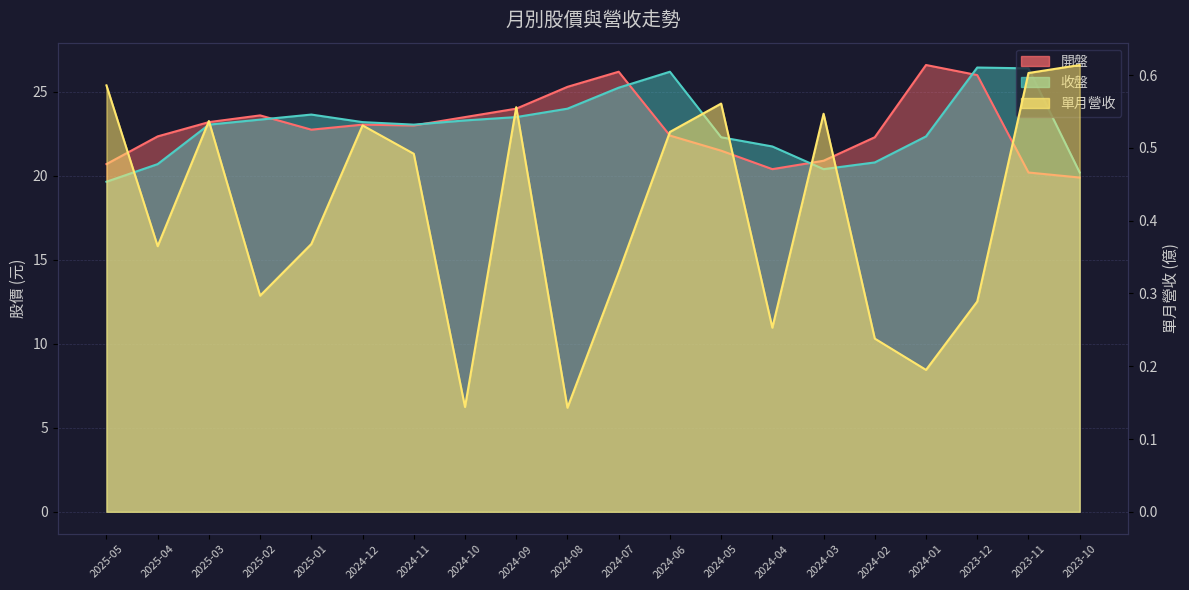

The 收盤 series shows 9.9 at 2024-05. True or false?

False